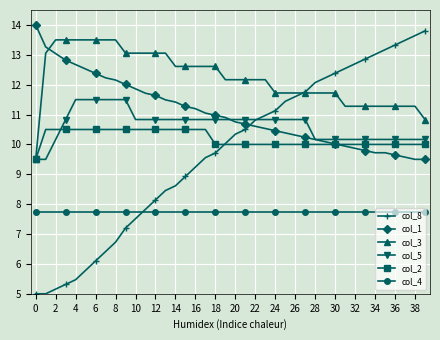

Which series has the widest spread of values?

col_8